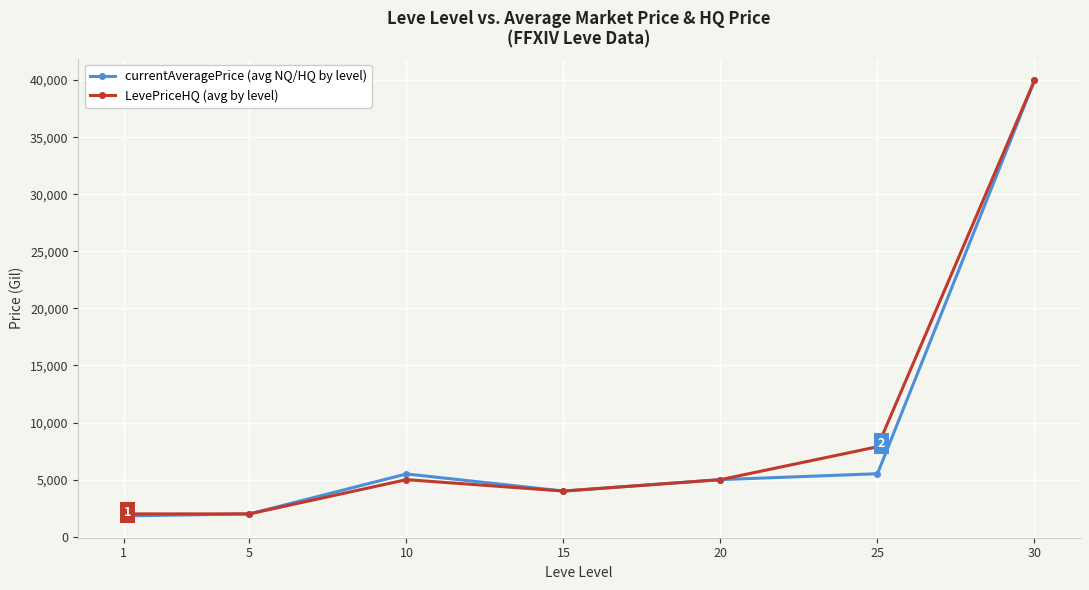

At which label does LevePriceHQ (avg by level) reach its peak?

30